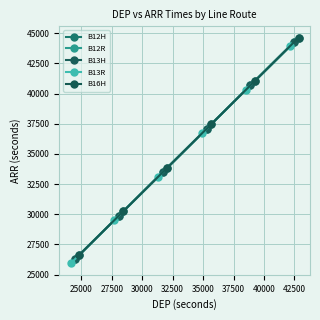

True or false: B12H has more than 0 points higher than both neighbors.

False